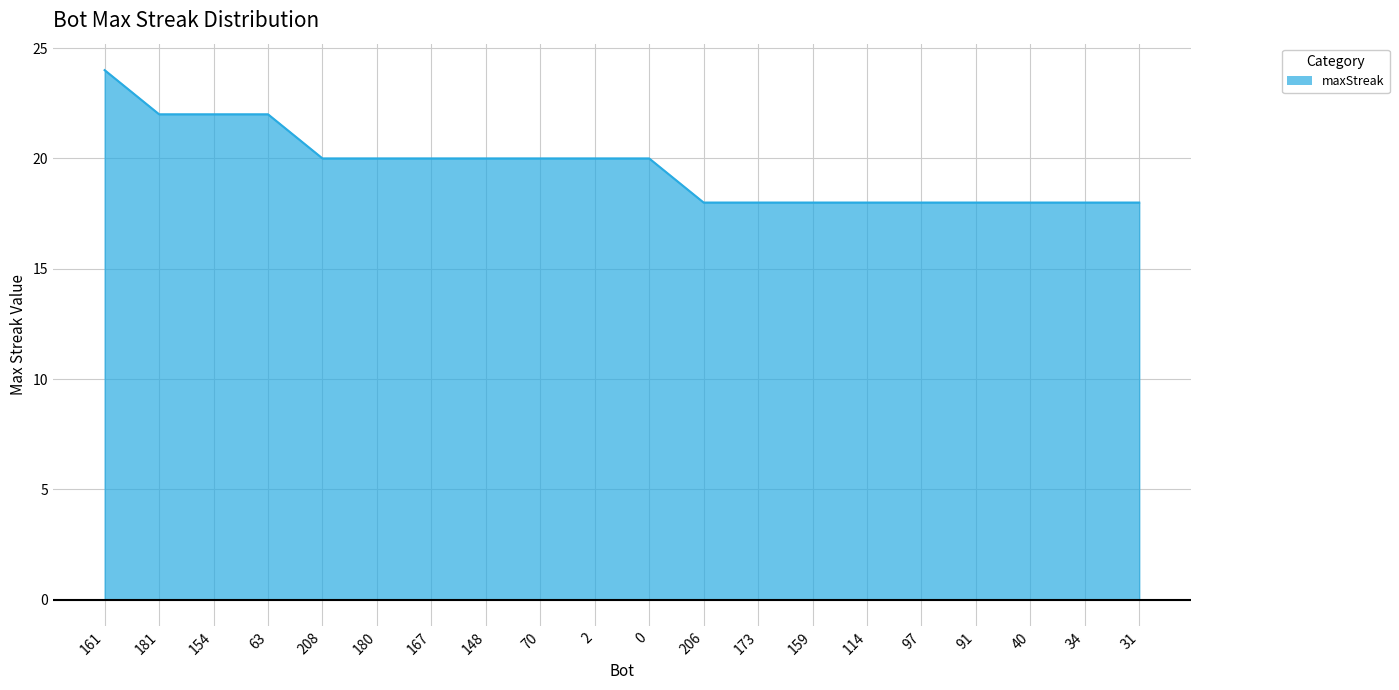

Which label corresponds to the largest value in the chart?

161